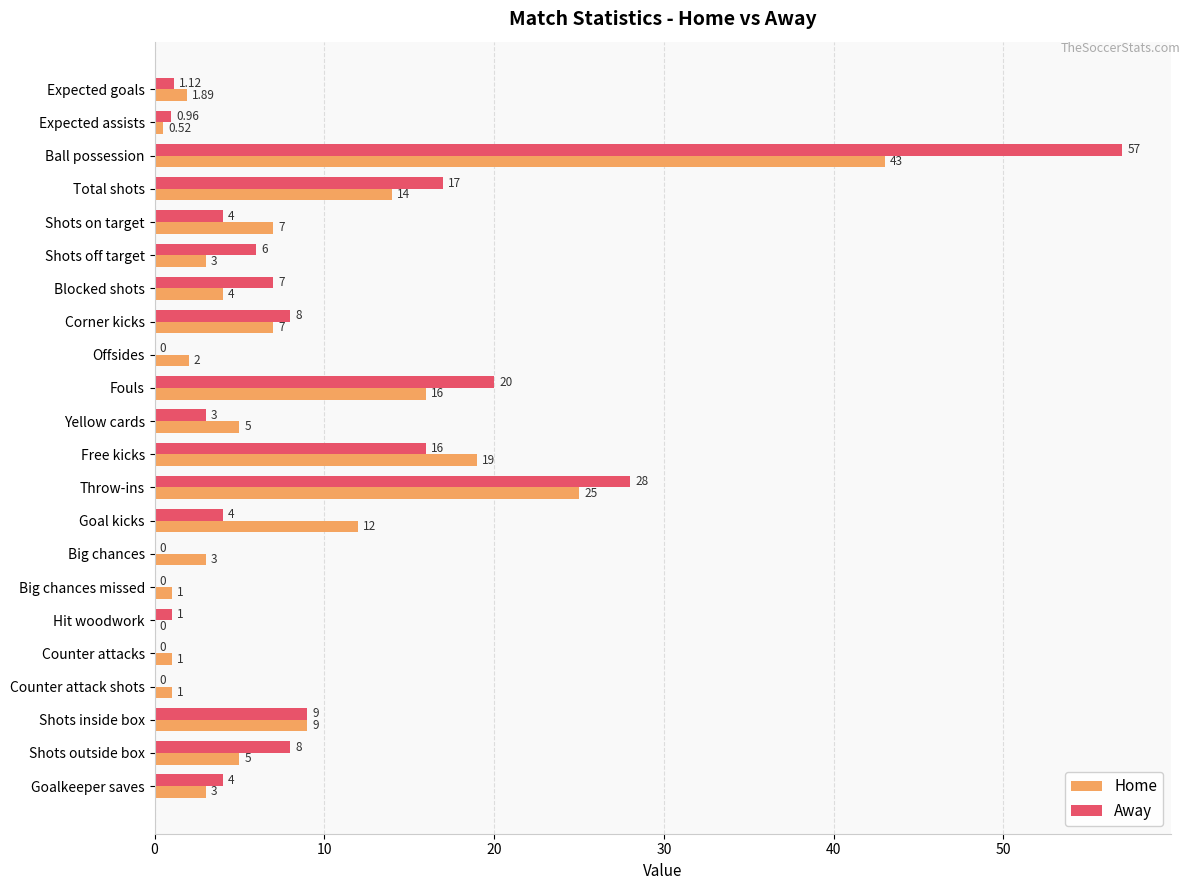

What is the highest value of the Away series?

57.0